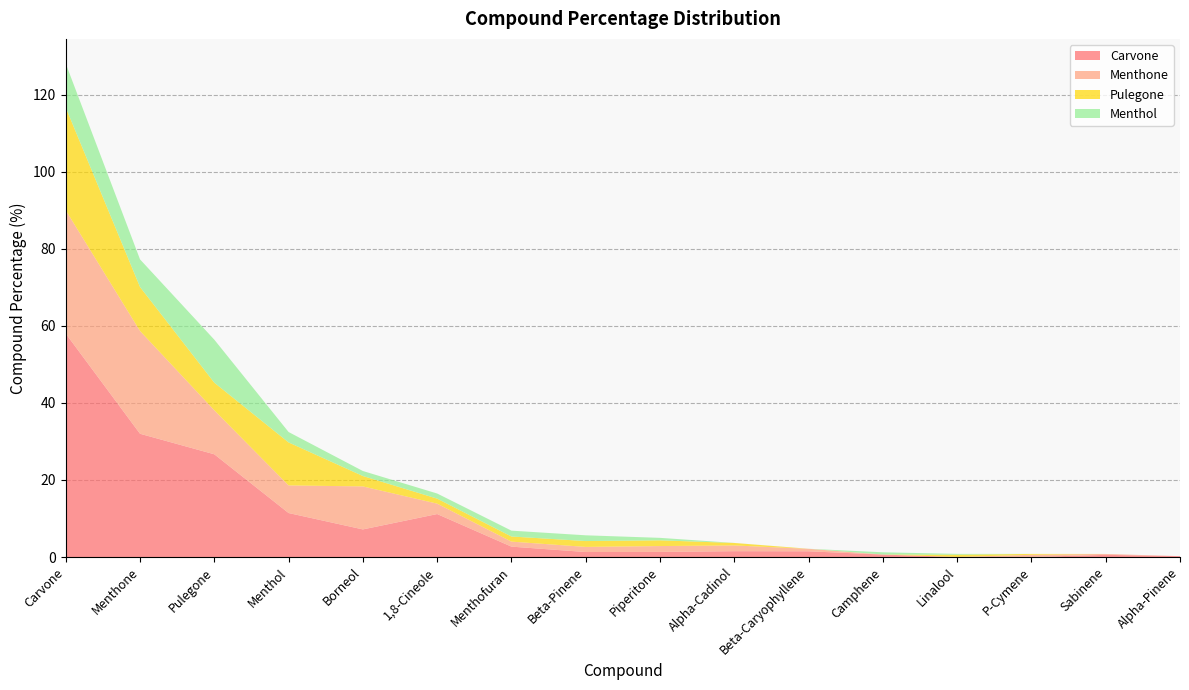

Reading left to right, transcribe all the data shown in this chart.

Carvone: 58.0	32.0	26.7	11.4	7.2	11.2	2.7	1.3	1.3	1.5	1.5	0.6	0.0	0.0	0.6	0.2
Menthone: 32.0	26.7	11.4	7.2	11.2	2.7	1.3	1.3	1.5	1.5	0.6	0.0	0.0	0.6	0.2	0.0
Pulegone: 26.7	11.4	7.2	11.2	2.7	1.3	1.3	1.5	1.5	0.6	0.0	0.0	0.6	0.2	0.0	0.0
Menthol: 11.4	7.2	11.2	2.7	1.3	1.3	1.5	1.5	0.6	0.0	0.0	0.6	0.2	0.0	0.0	0.0